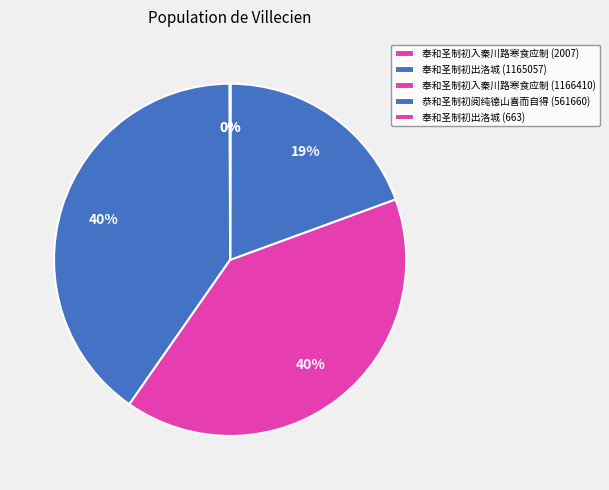

To the nearest percent, what is the average slice percentage?

20%